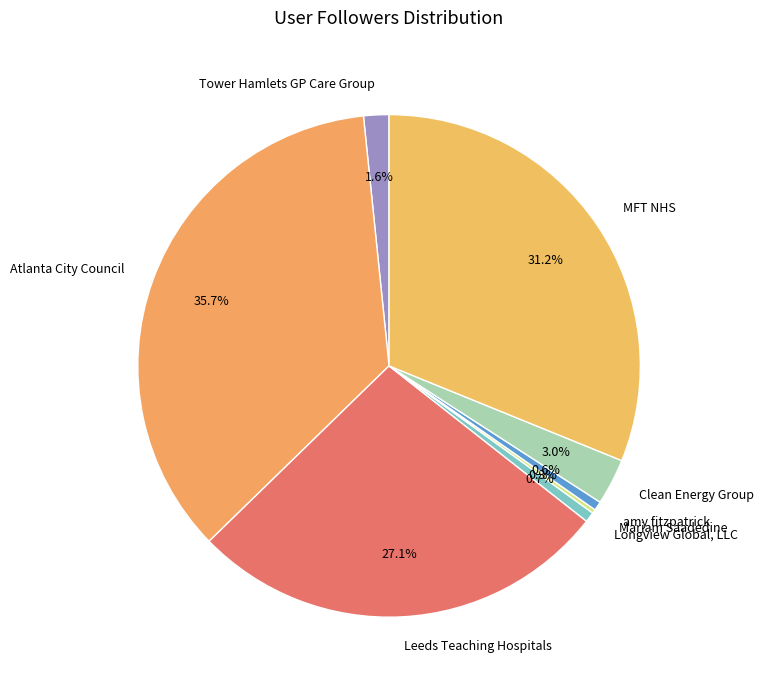

To the nearest percent, what percentage of the pie is Atlanta City Council?

36%